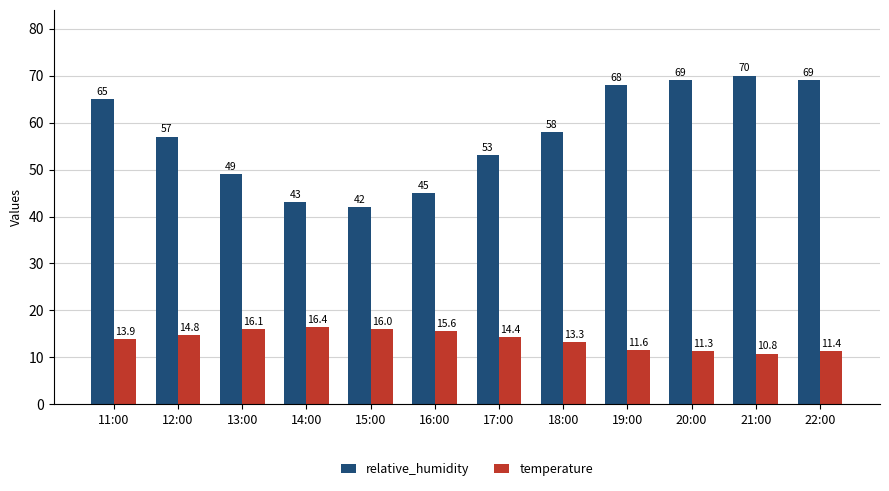

How many categories are shown in the chart?

12